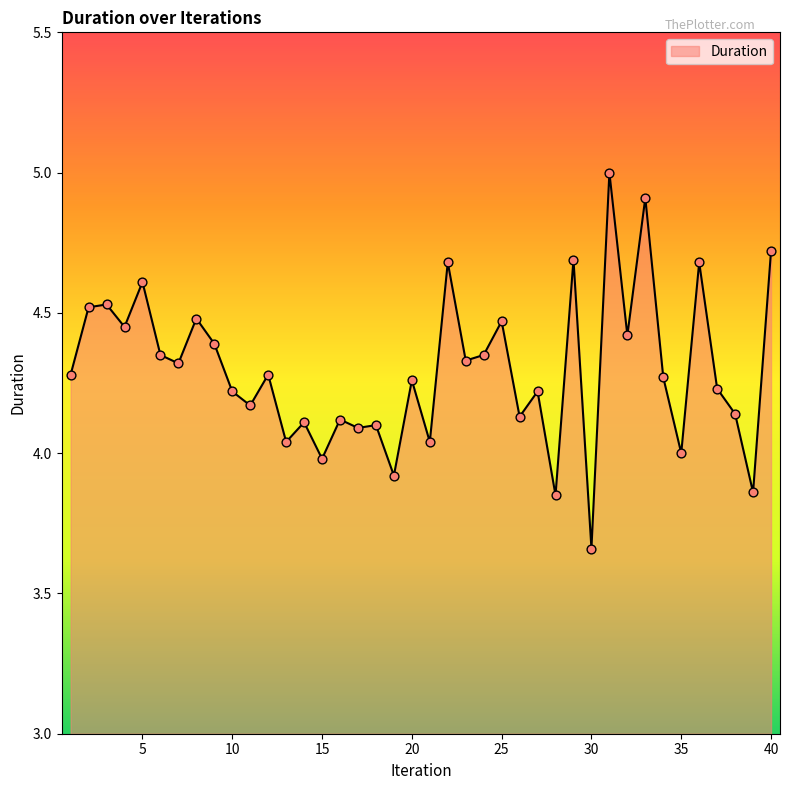

What is the maximum value shown in the chart?

5.0